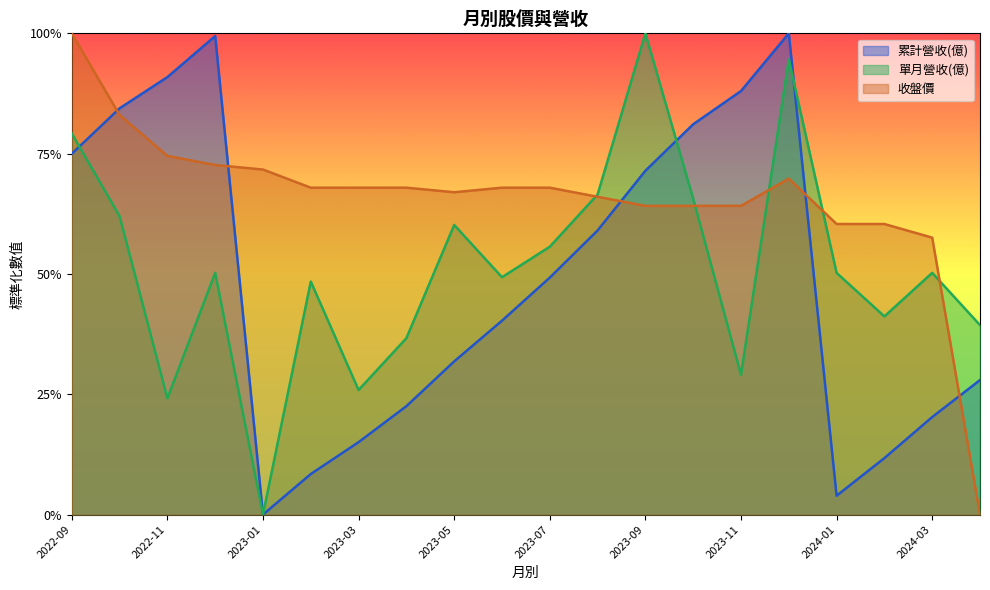

At 2023-07, list the series in order from smallest to largest.

累計營收(億), 單月營收(億), 收盤價